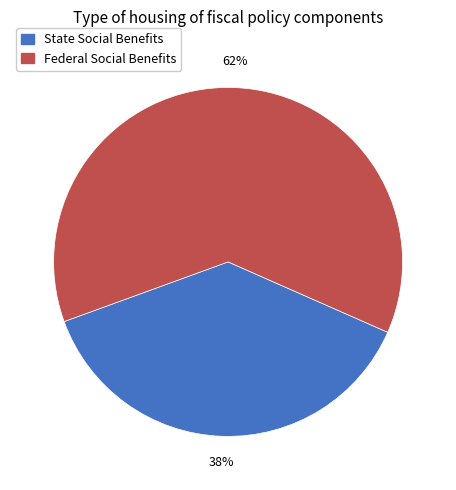

Is it true that State Social Benefits is 38% of the pie?

True